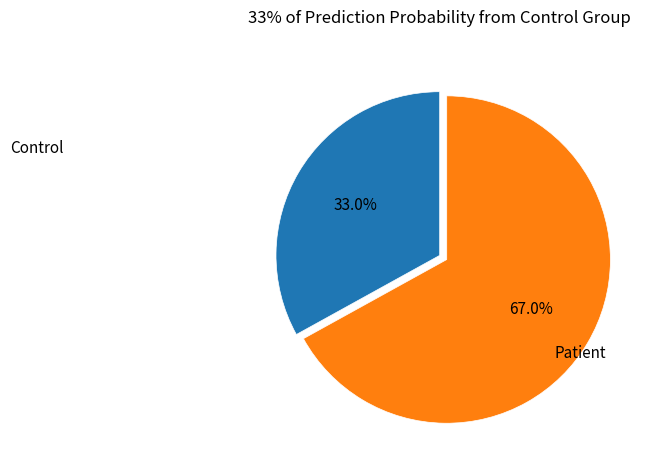

Is there a majority slice in this chart?

Yes